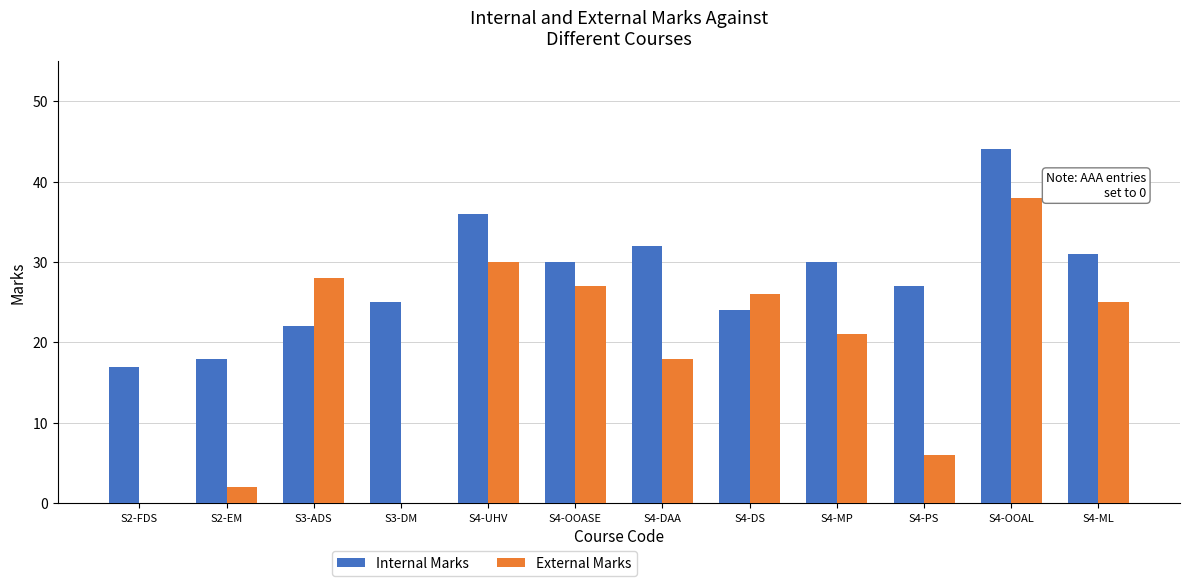

What is the difference between the Internal Marks values at S3-DM and S4-DS?

1